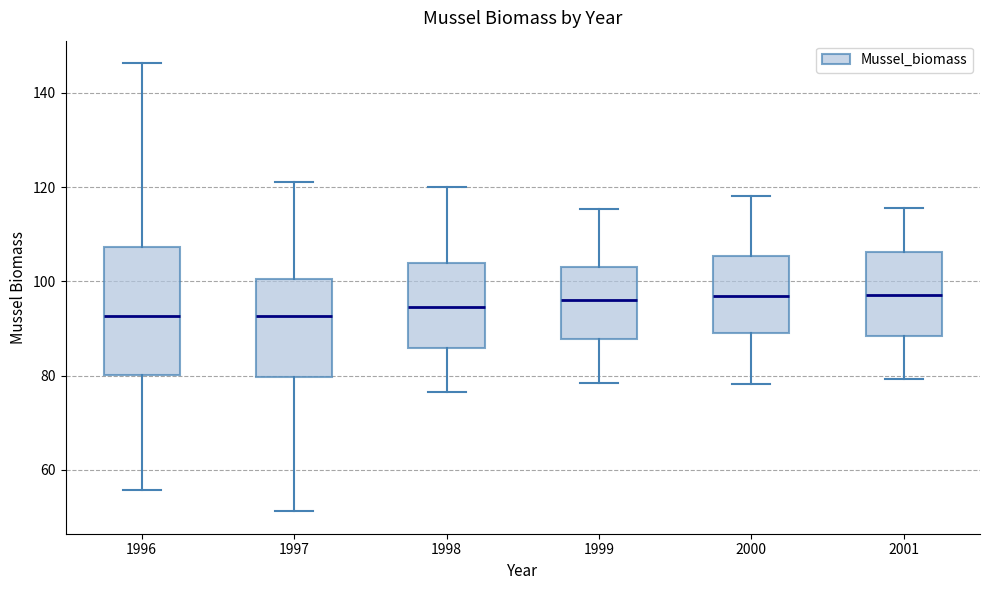

Which box is the tallest, from its lower edge to its upper edge?

1996